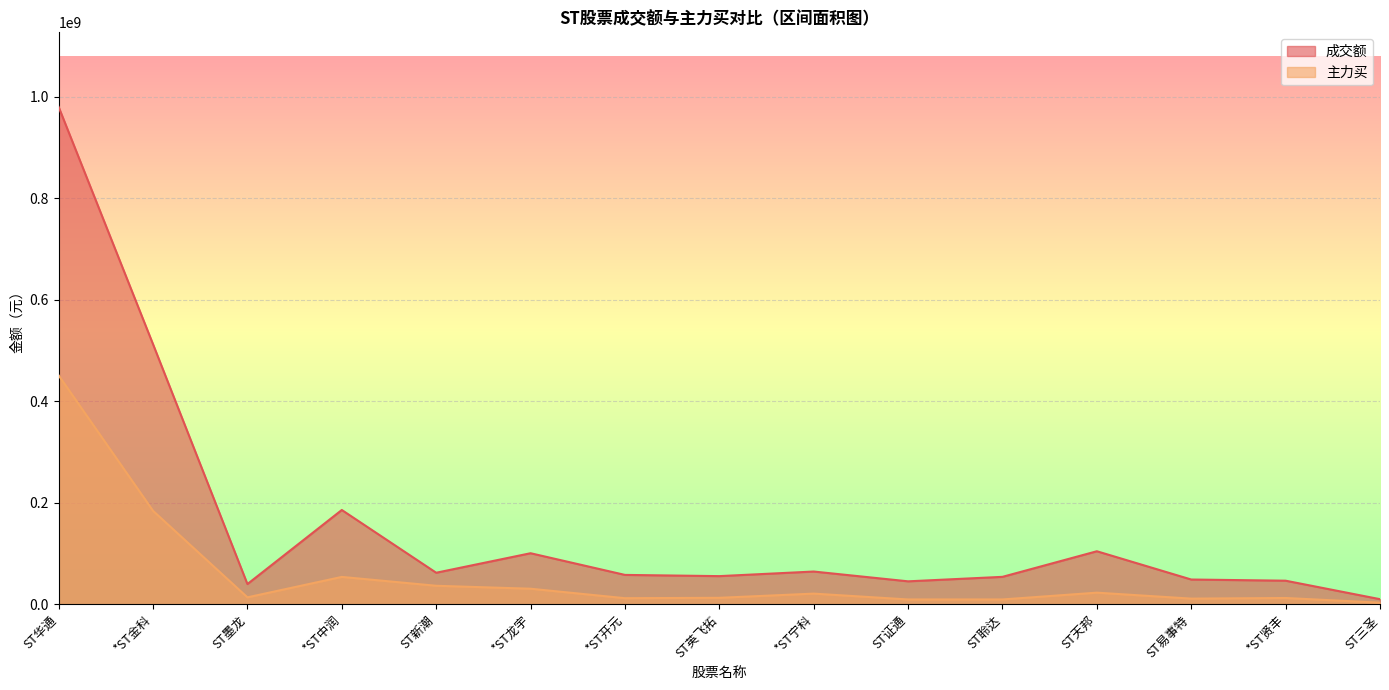

List the labels in order of 主力买 value, largest first.

ST华通, *ST金科, *ST中润, ST新潮, *ST龙宇, ST天邦, *ST宁科, ST墨龙, ST英飞拓, *ST贤丰, *ST开元, ST易事特, ST聆达, ST证通, ST三圣